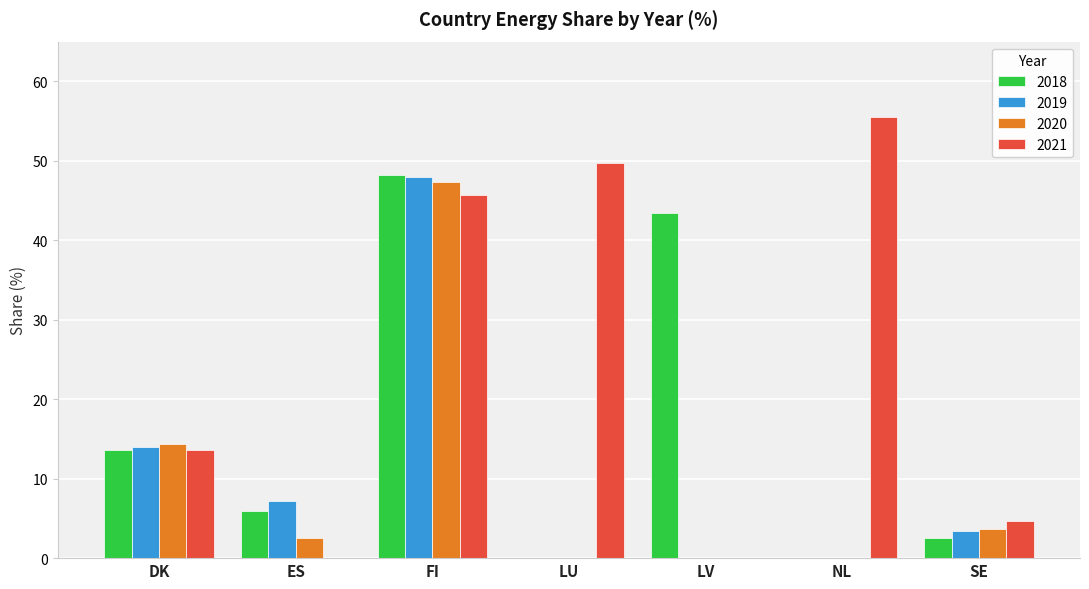

What are all the series names shown in the legend?

2018, 2019, 2020, 2021